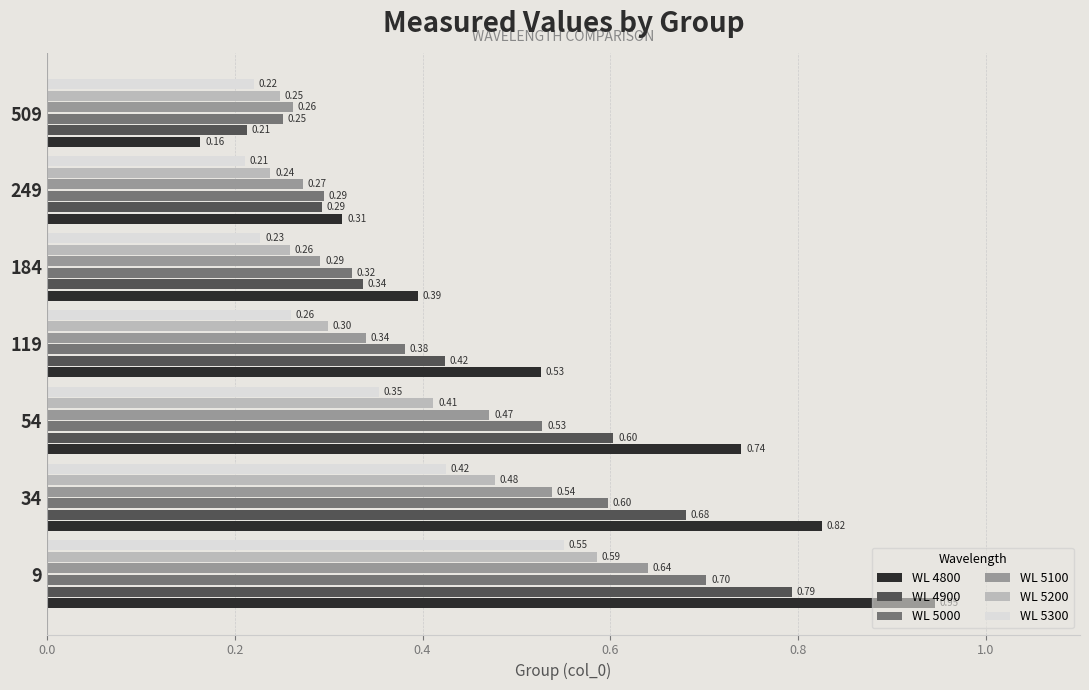

Which label corresponds to the smallest value in the chart?

509